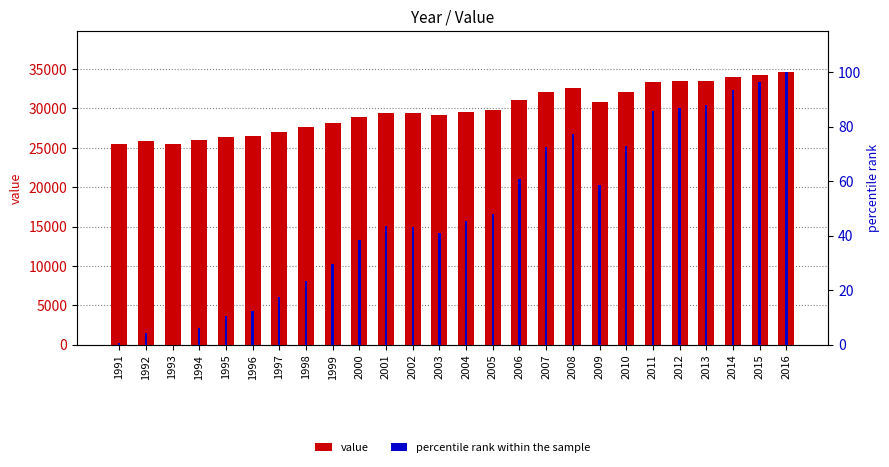

What are all the series names shown in the legend?

value, percentile rank within the sample